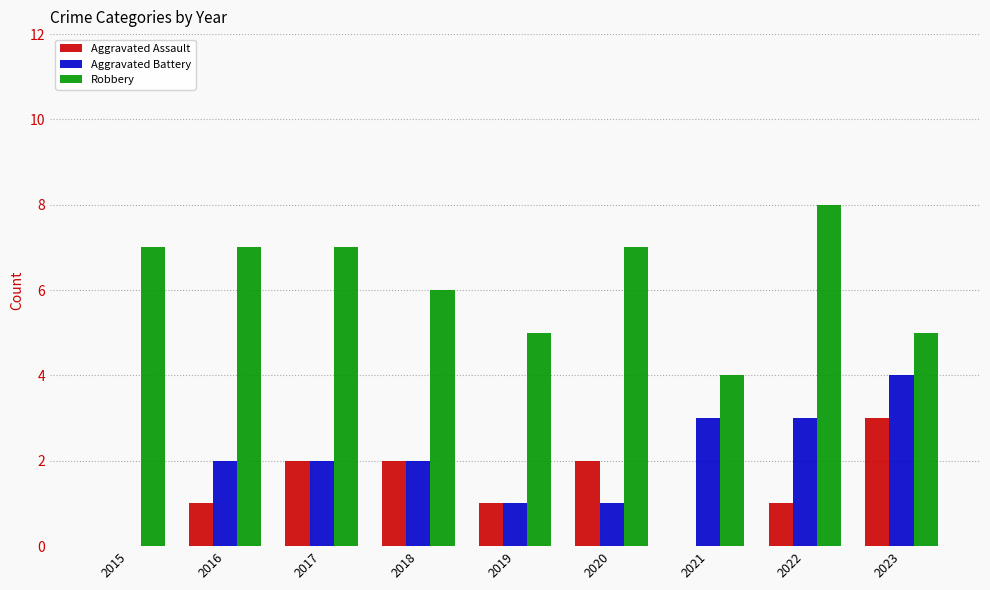

Count the Aggravated Assault values in the range 1 to 2.

6